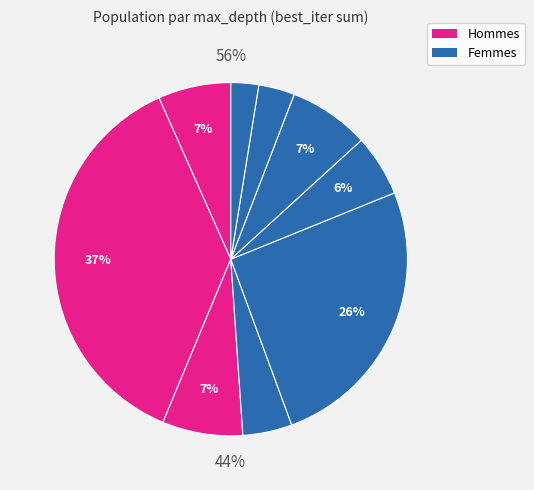

To the nearest percent, what is the difference between the 5 and -1 slice percentages?

6%